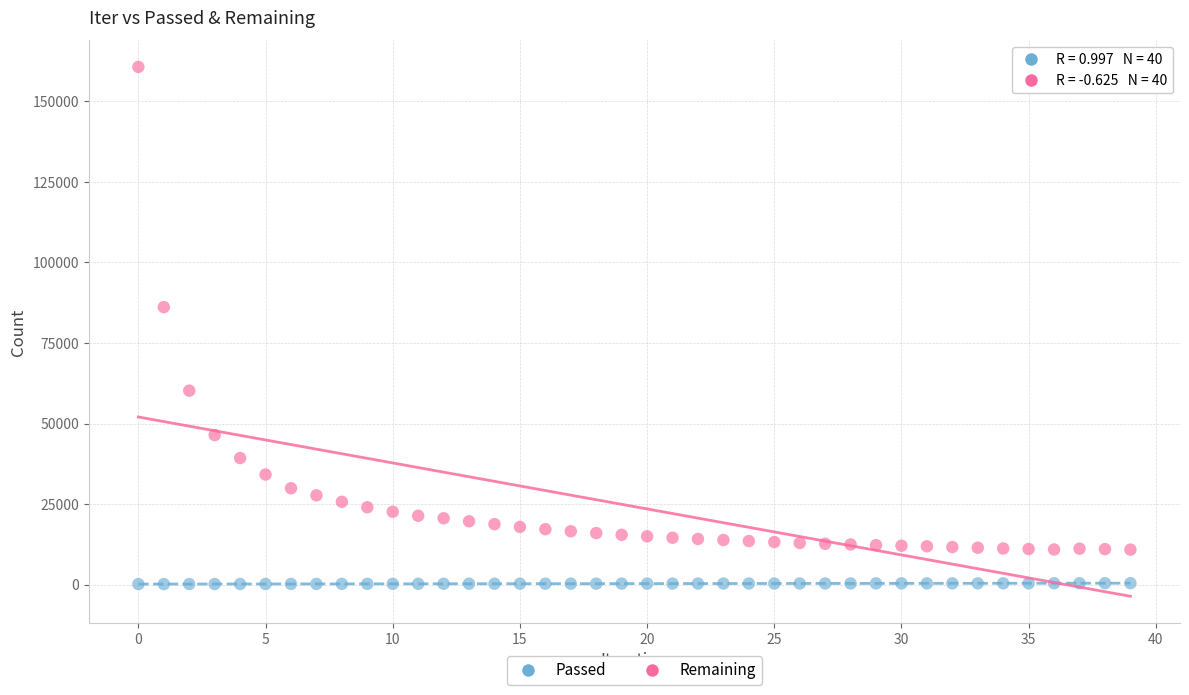

Which series contains the highest Y value?

Remaining